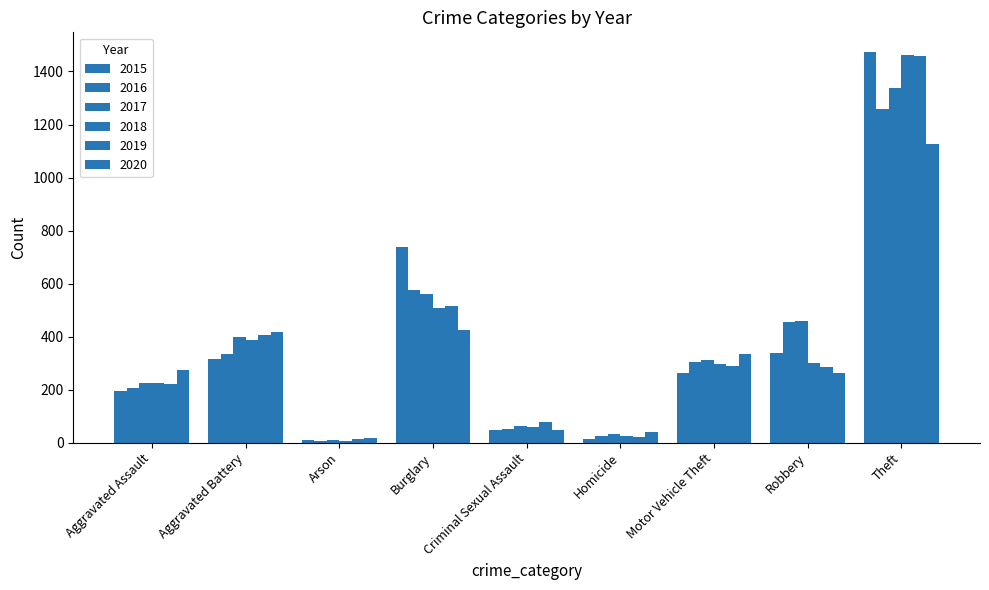

What position from the left is Robbery?

8